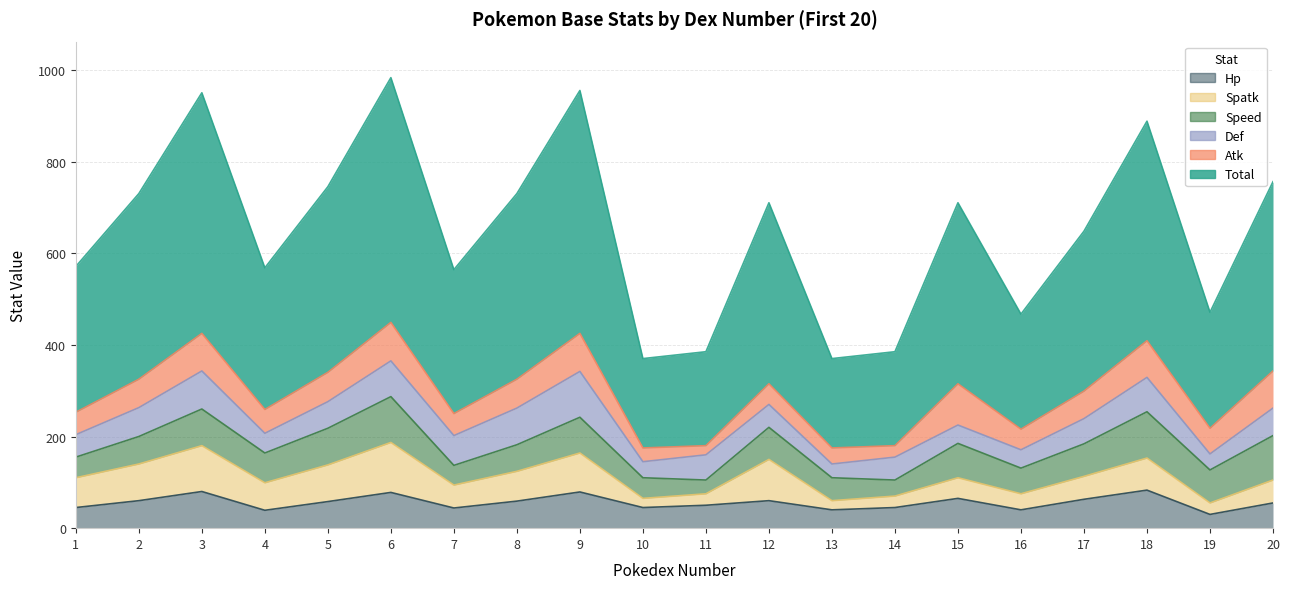

At which label does speed reach its peak?

18